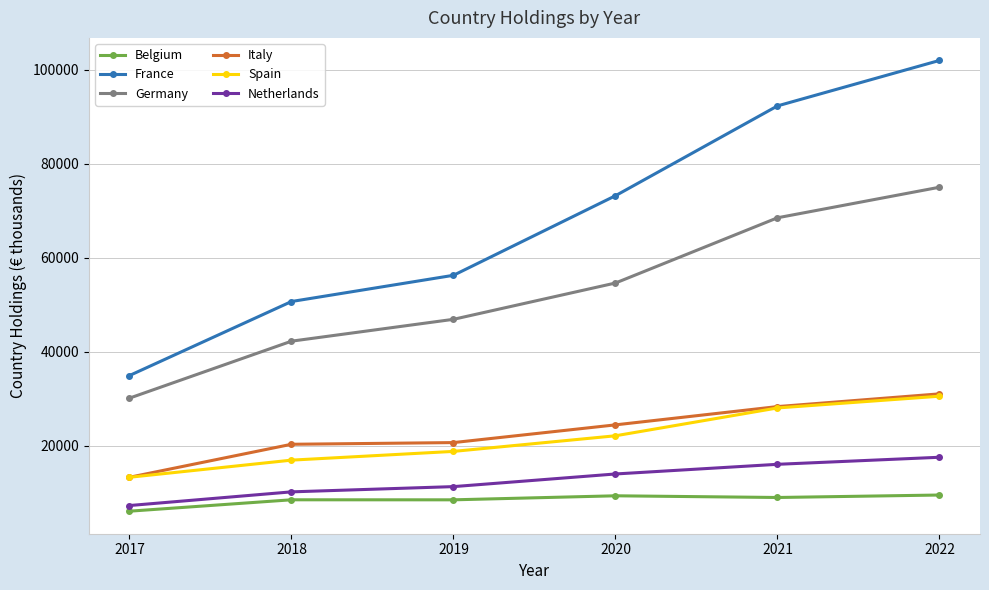

Which category has the lowest value in the Italy series?

2017